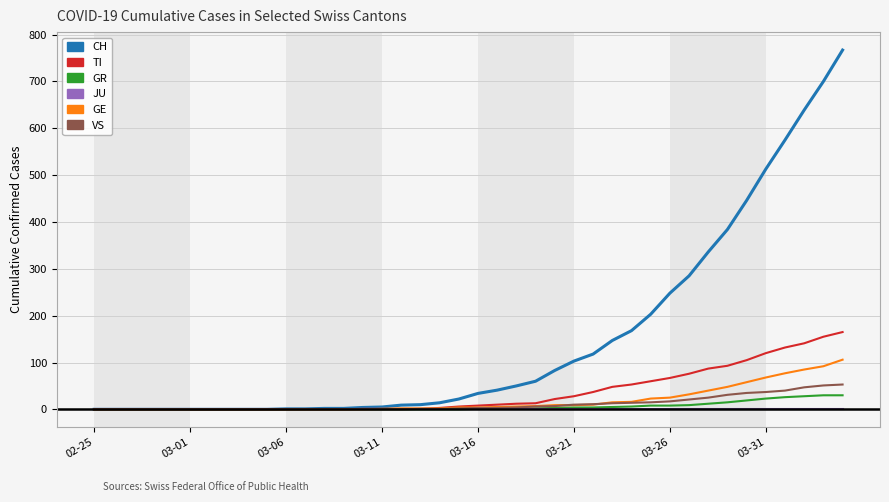

What is the highest value of the GE series?

106